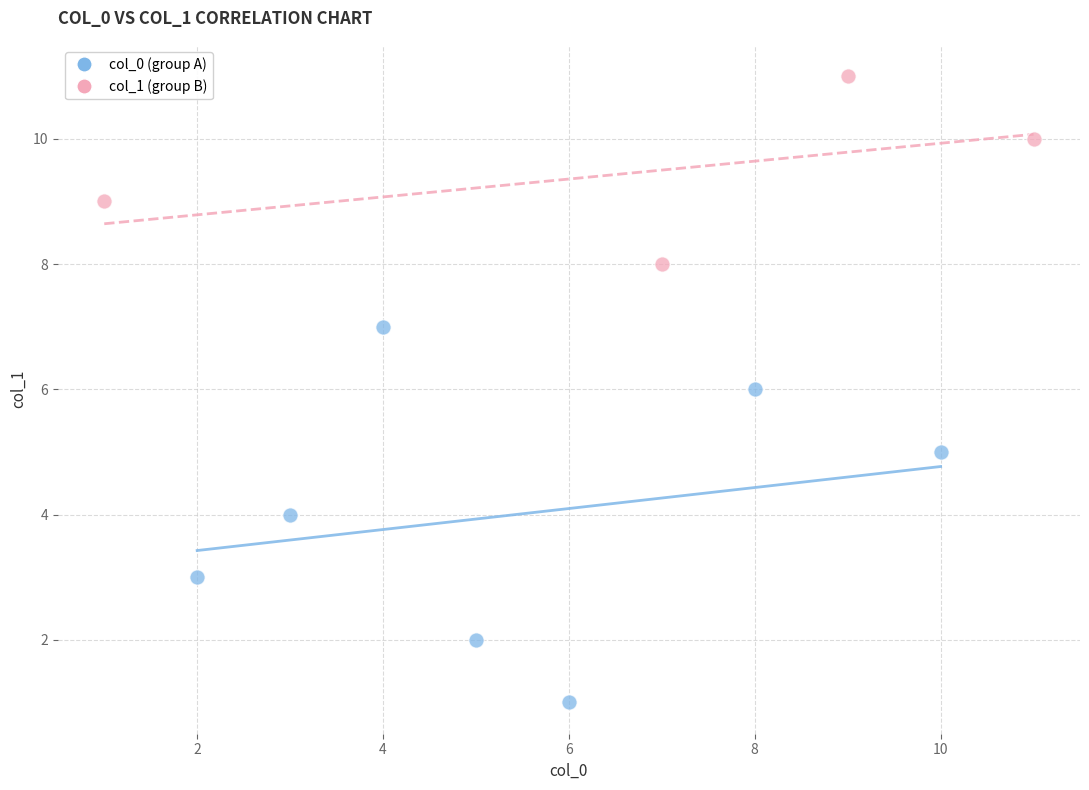

Which series contains the highest Y value?

col_1 (group B)